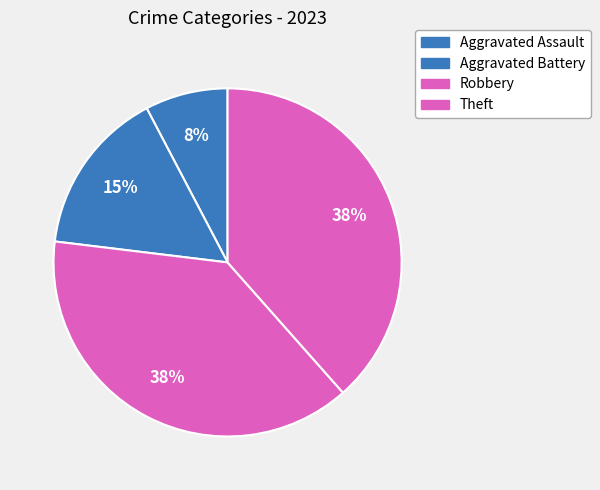

How many slices are in this pie chart?

4